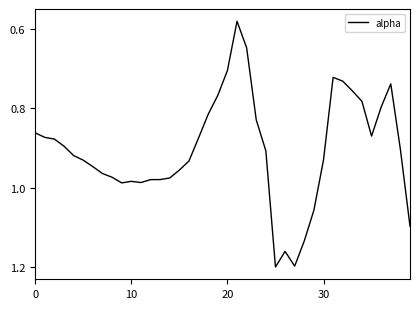

What is the sum of all values?

36.2